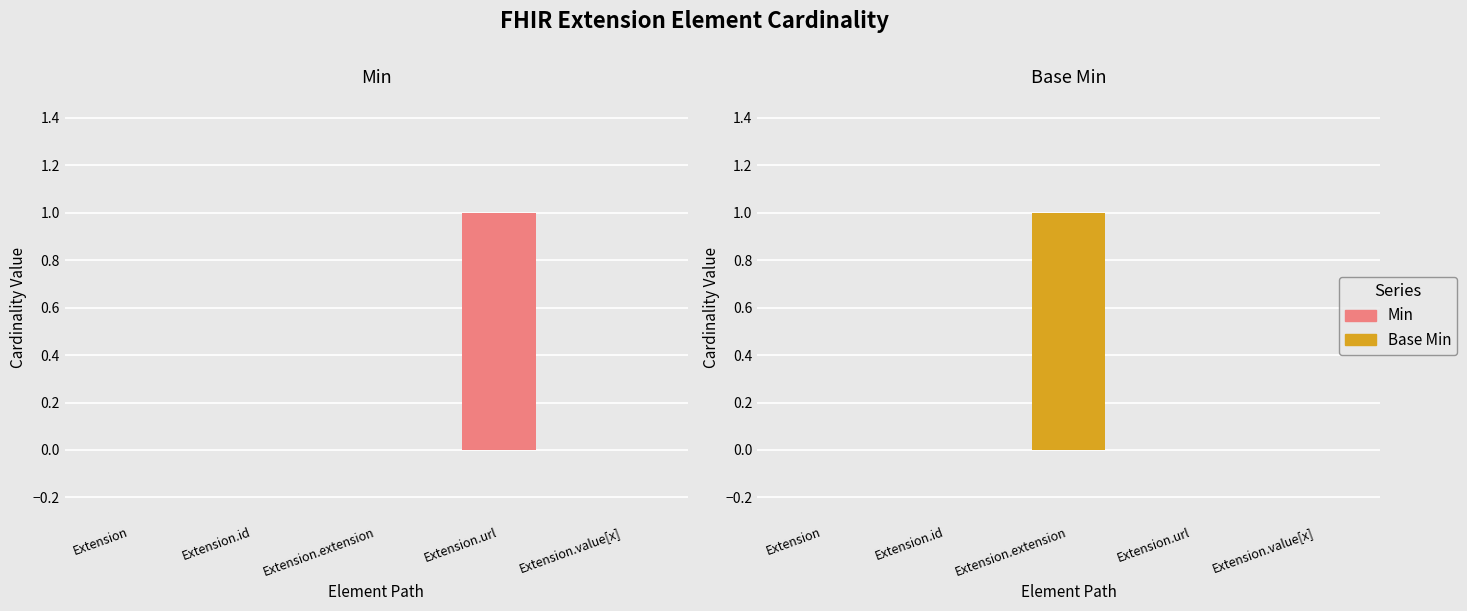

How many values in the Min series exceed 0?

1